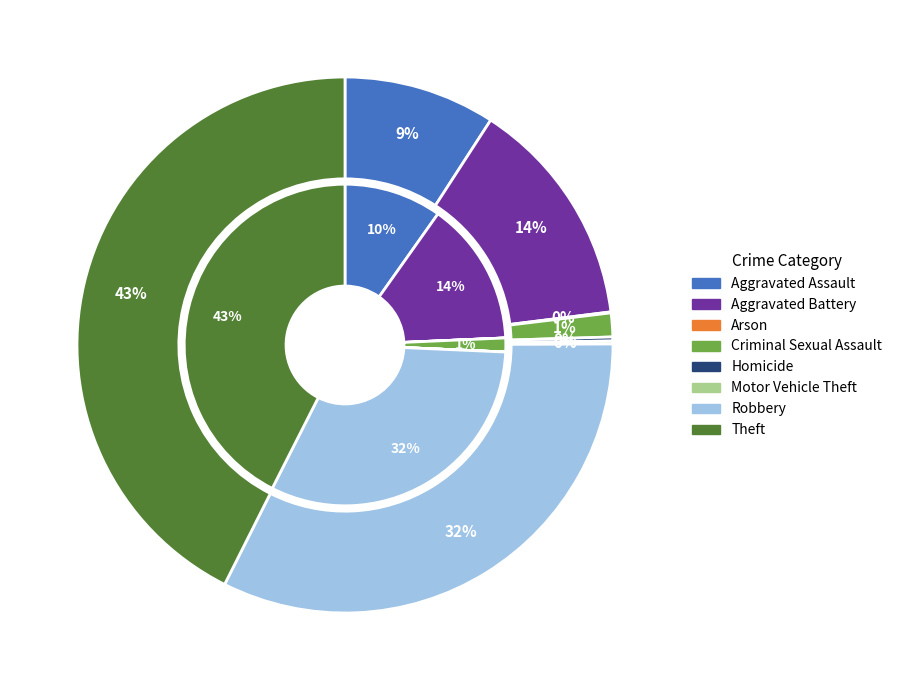

Does any single category account for the majority?

No